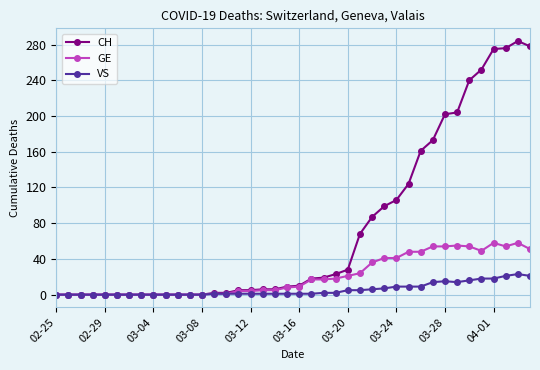

Rank the series by their average value, from lowest to highest.

VS, GE, CH